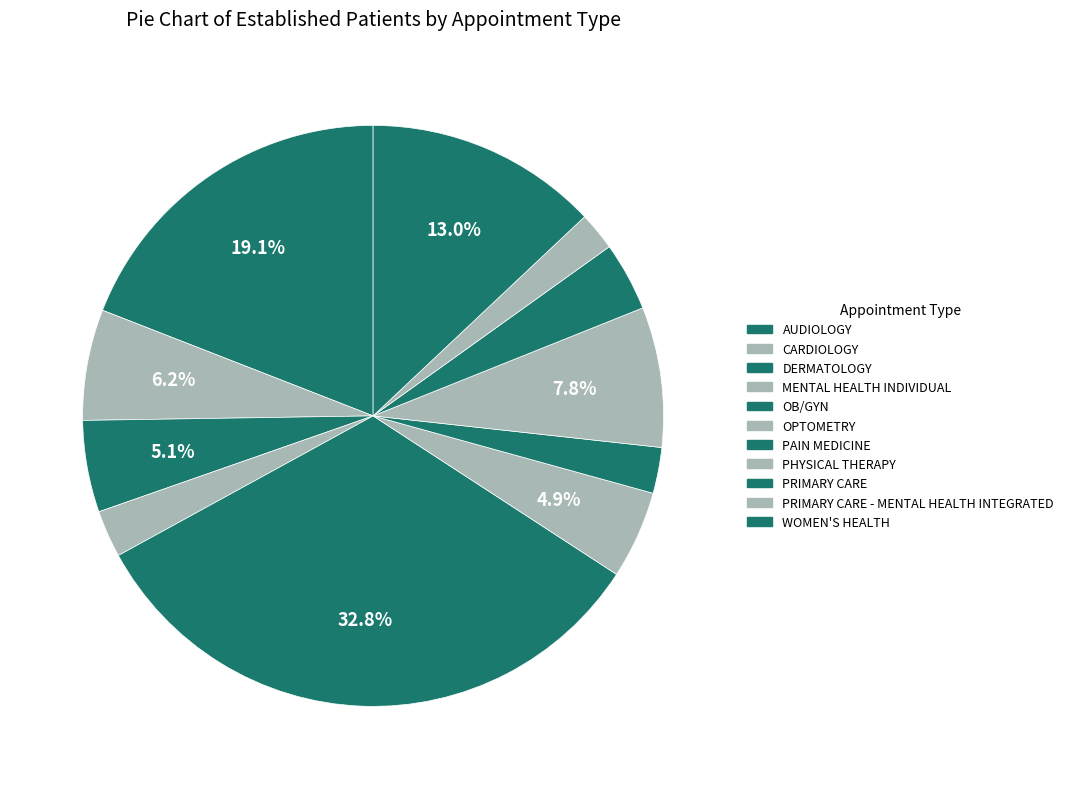

What percentage is the MENTAL HEALTH INDIVIDUAL slice, to the nearest percent?

3%